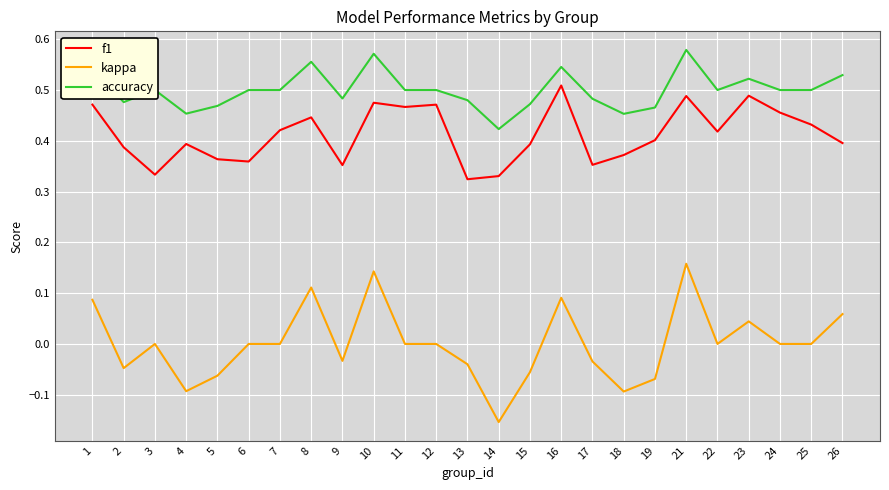

Rank the series by their average value, from highest to lowest.

accuracy, f1, kappa